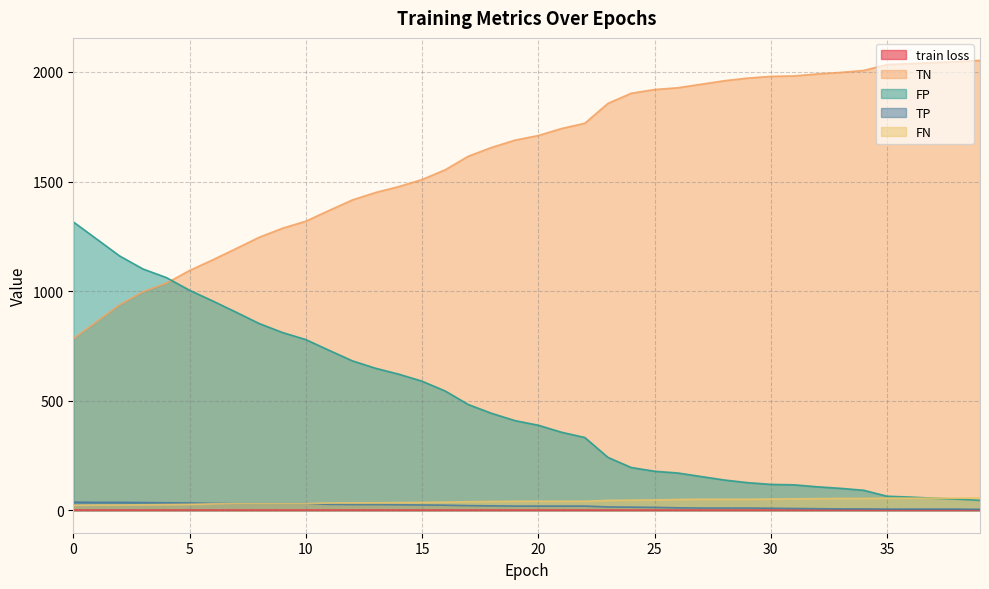

Which series has the largest total across all categories?

TN